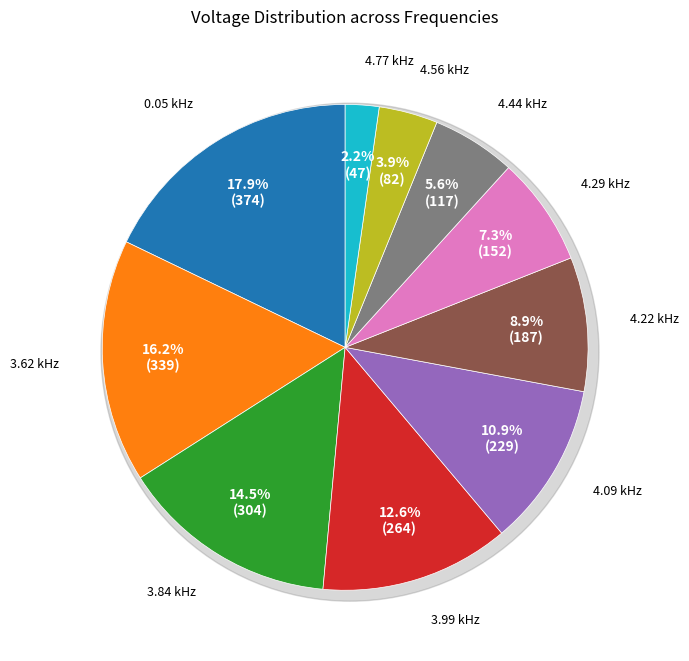

Approximately how many times larger is the value at 4.22 kHz compared to 3.99 kHz?

0.7